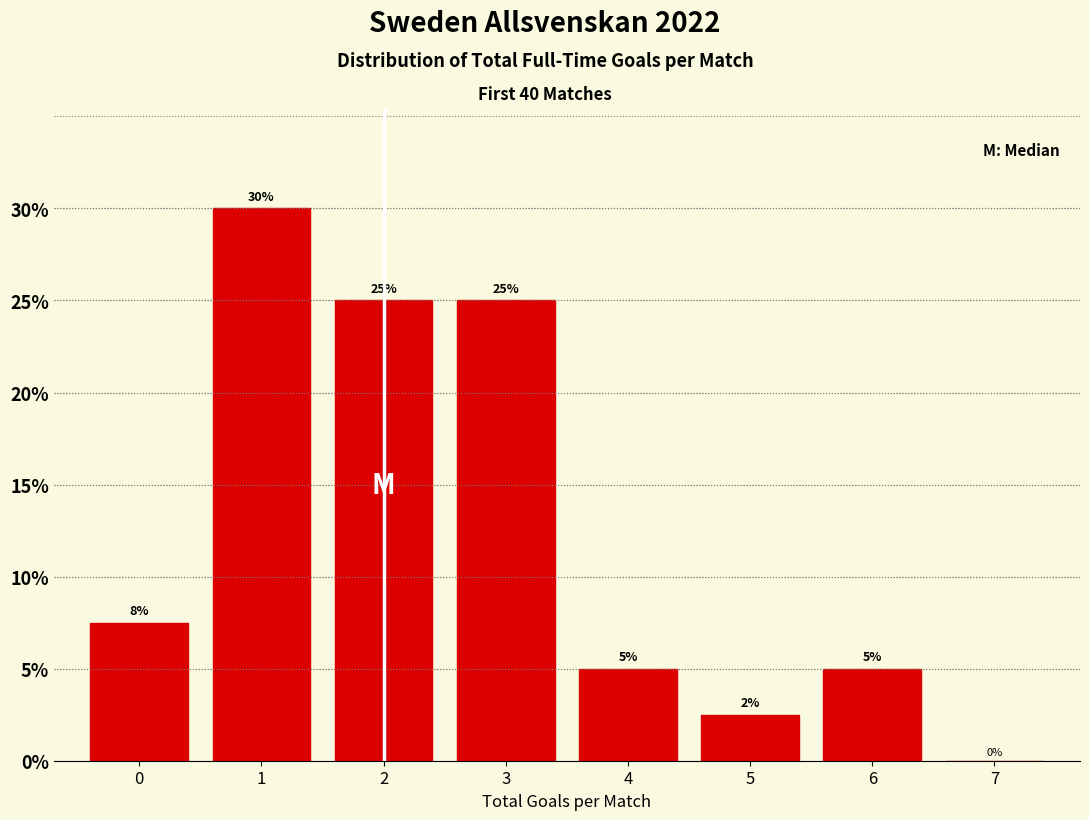

What value does the data have at 3?

25.0